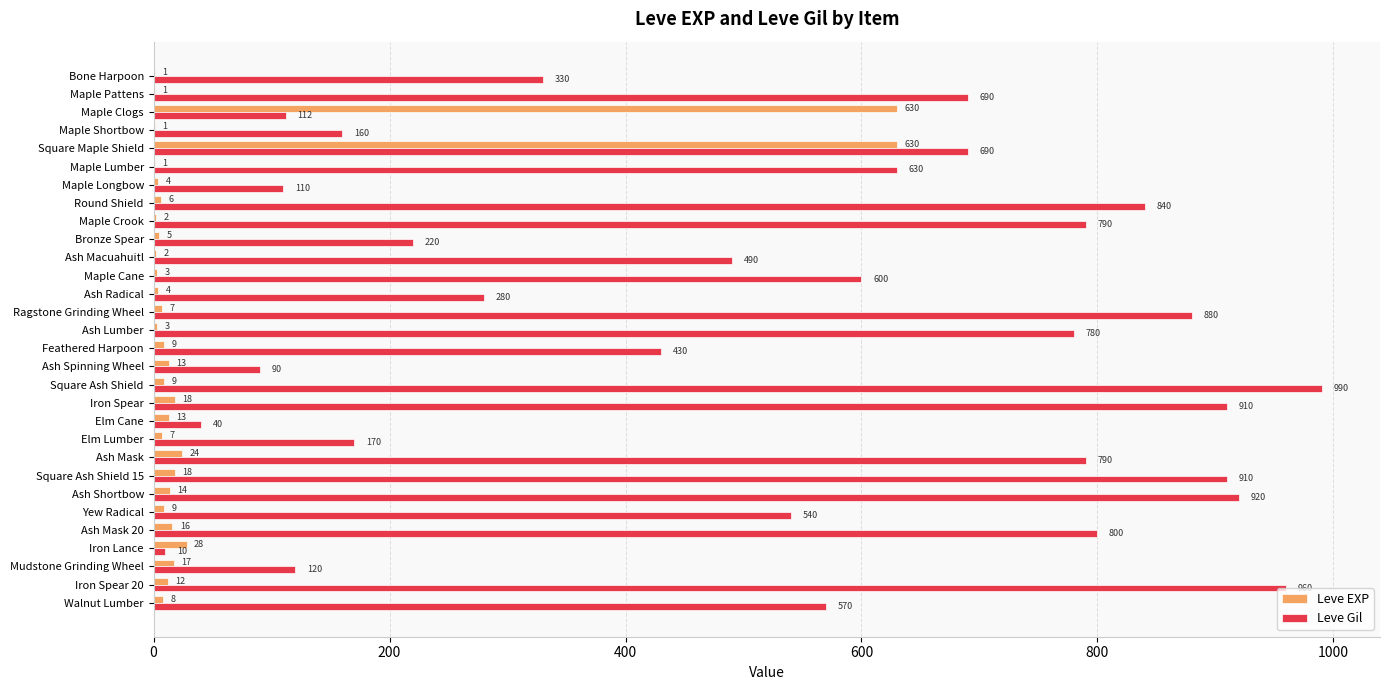

At which category is the sum across all series the highest?

Square Maple Shield